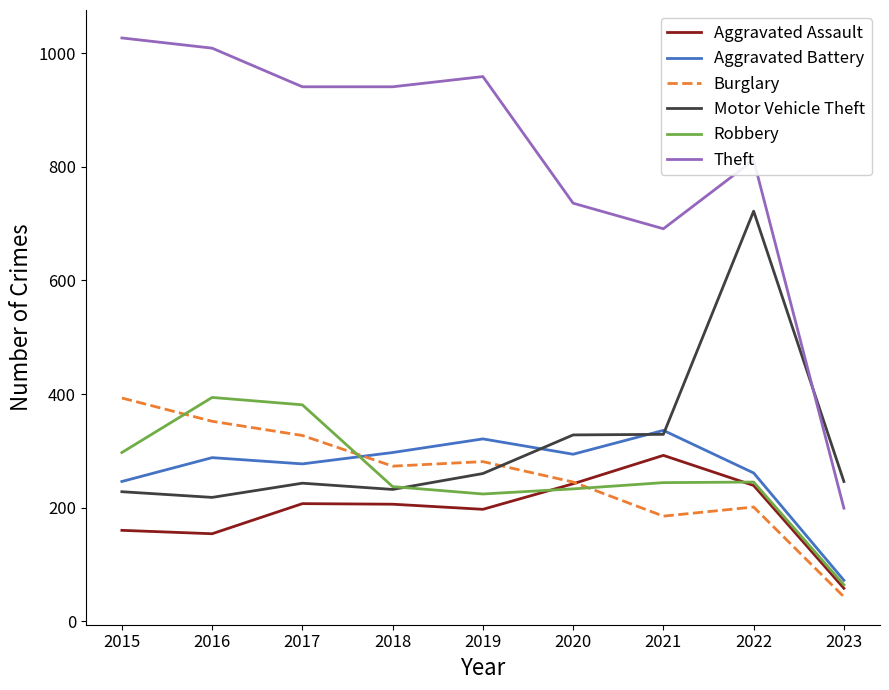

What is the average value of the Robbery series?

258